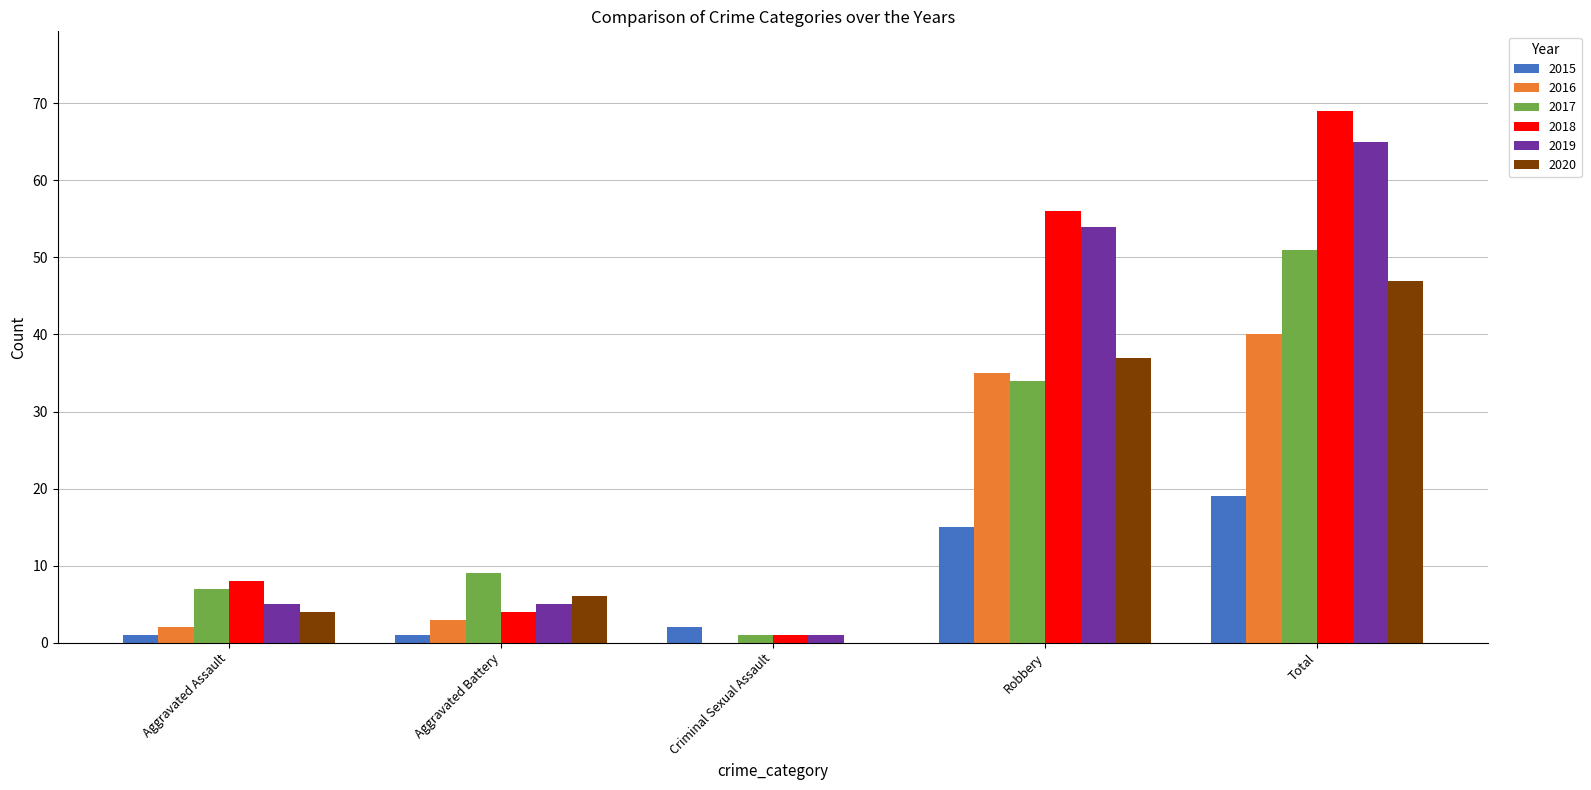

What is the maximum value shown in the chart?

69